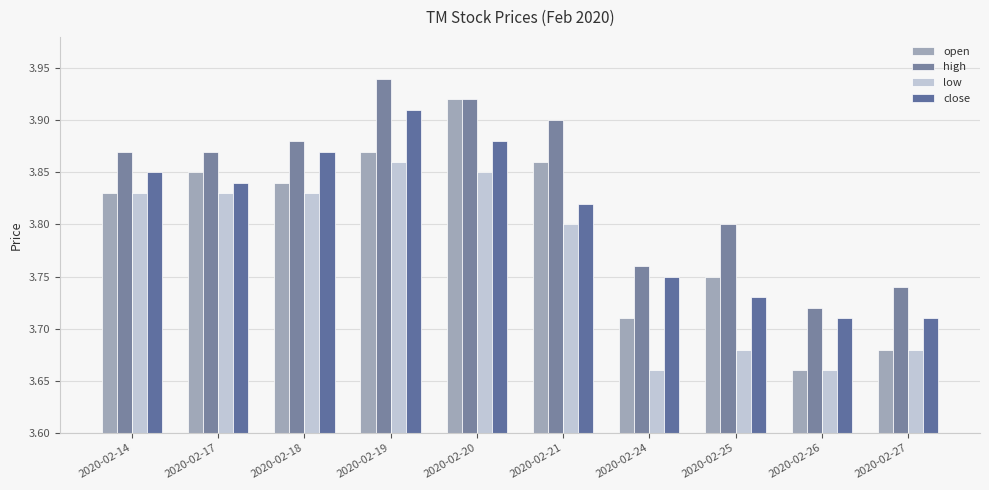

What is the total value across all series at 2020-02-21?

15.4